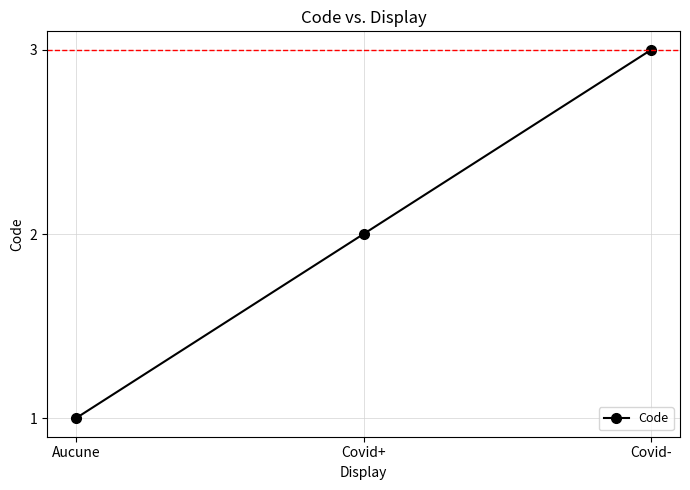

What is the value of the 3rd point from the left?

3